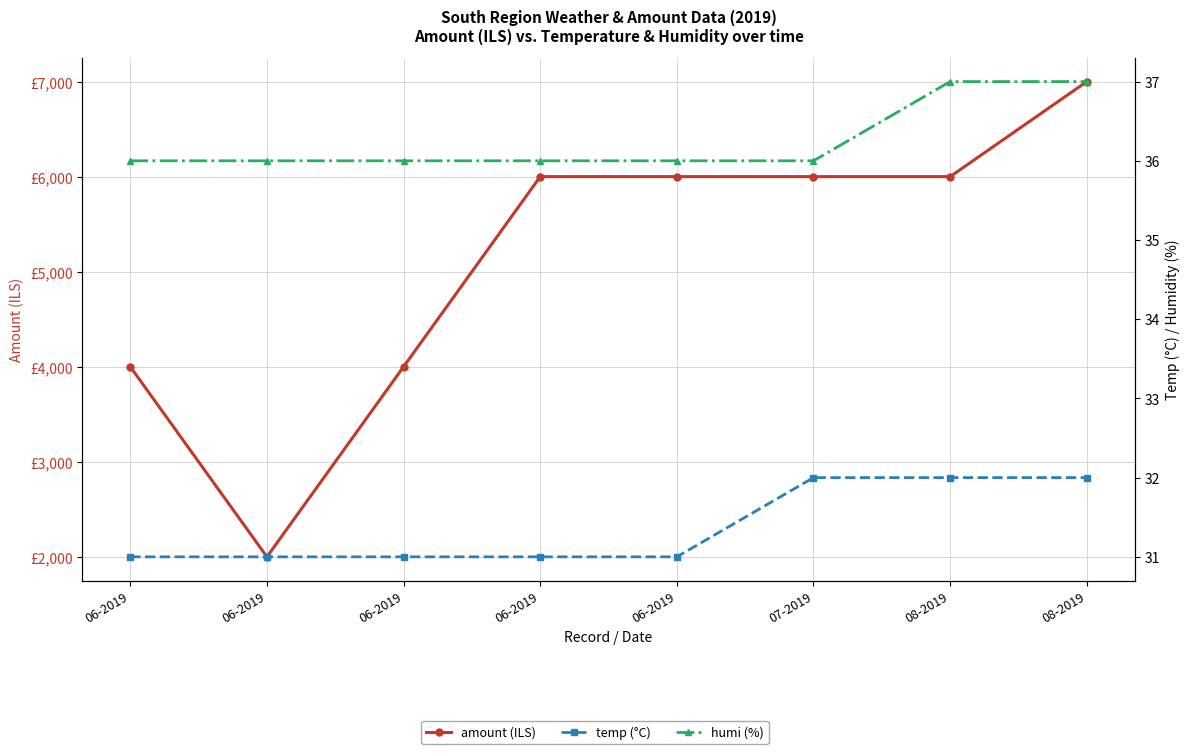

What is the approximate value of amount (ILS) at 06-2019?

2000